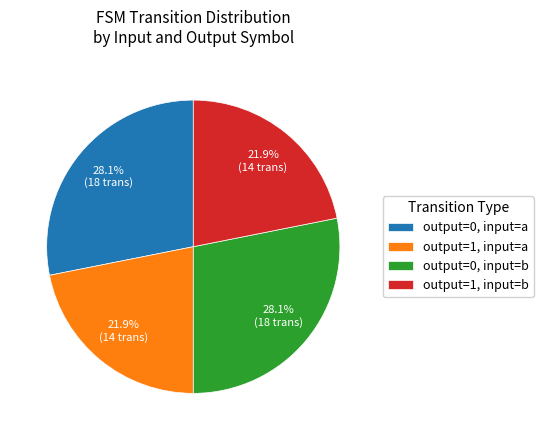

Is output=0, input=b the majority of the pie?

No